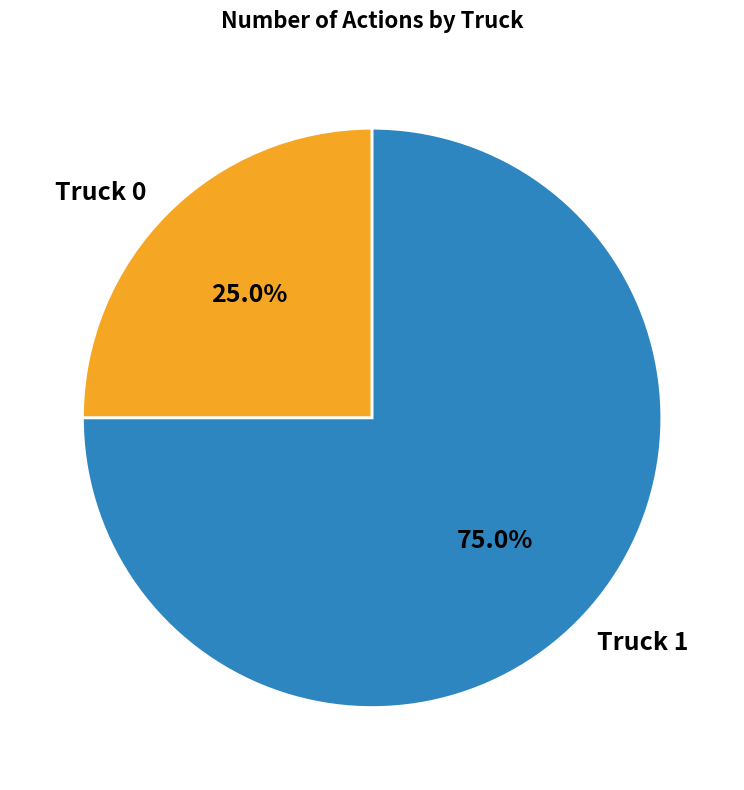

Combined, what portion of the pie is Truck 1 and Truck 0?

100.0%